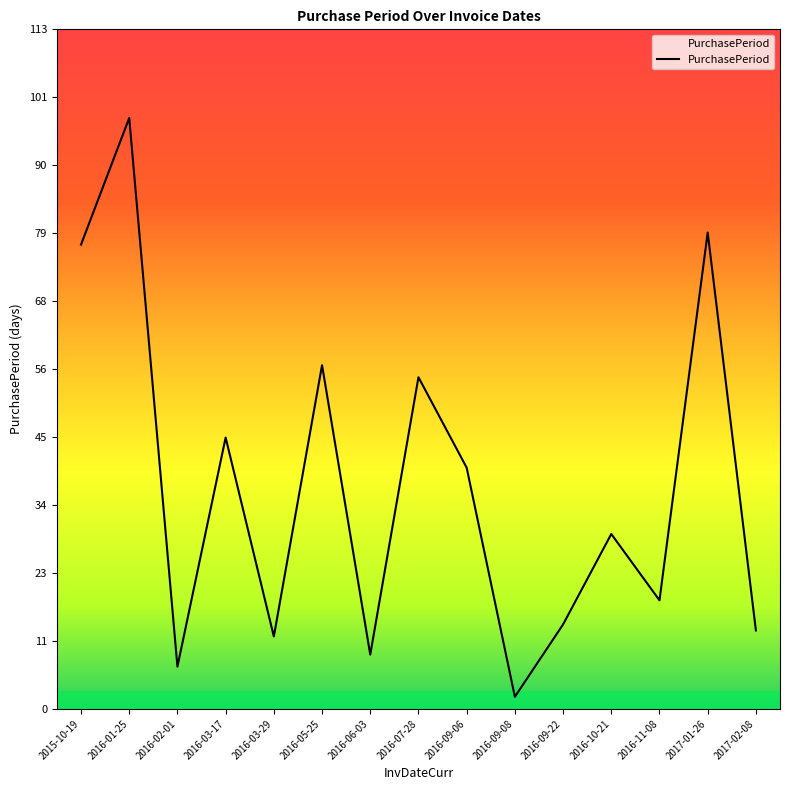

Where does the data first go above 29?

2015-10-19